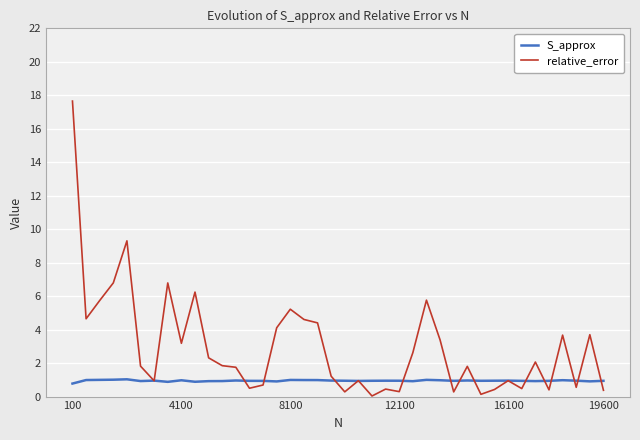

Rank the series by their maximum value, from highest to lowest.

relative_error, S_approx